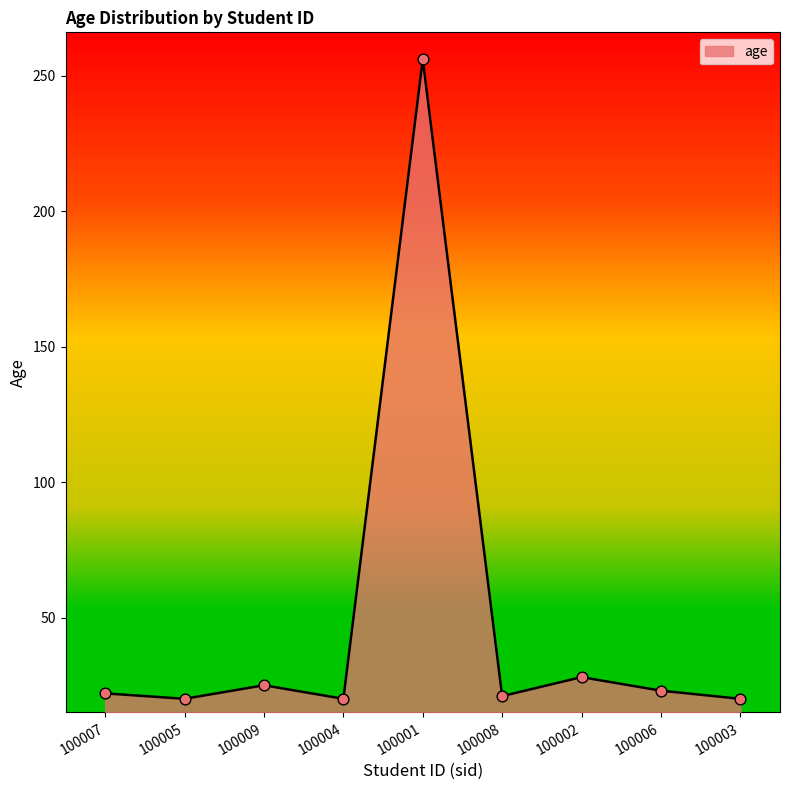

Approximately how many times larger is the value at 100008 compared to 100007?

1.0